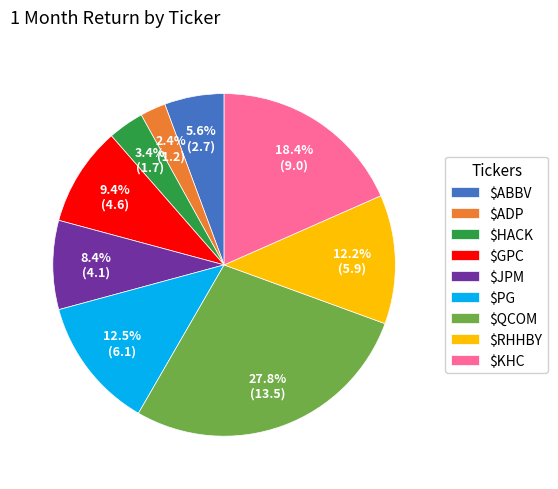

How many slices are in this pie chart?

9